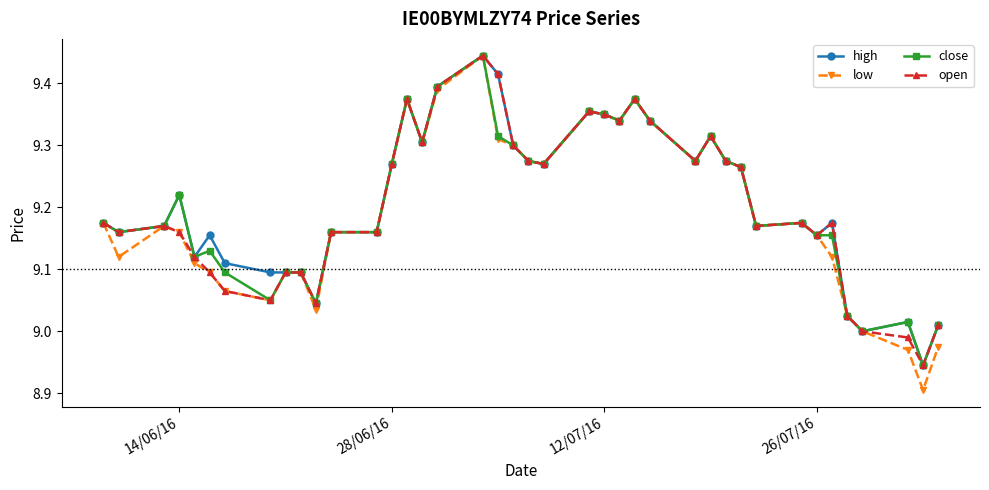

Which series has the widest spread of values?

low